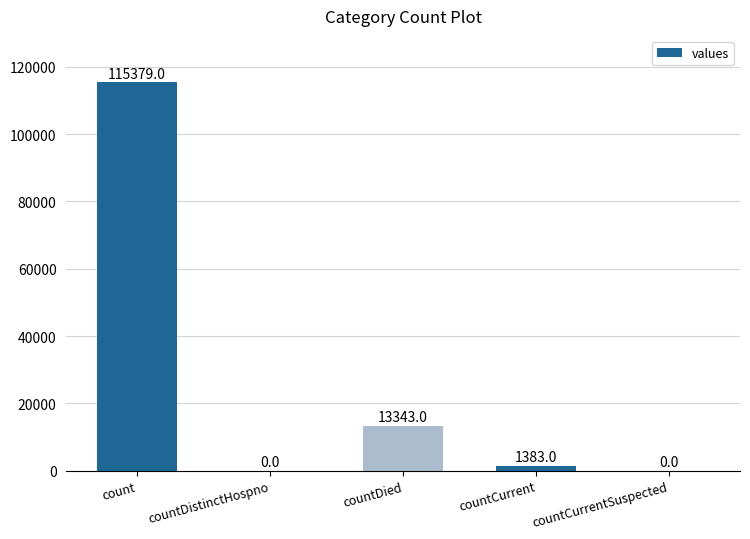

What is the change in value from count to countDied?

-102036